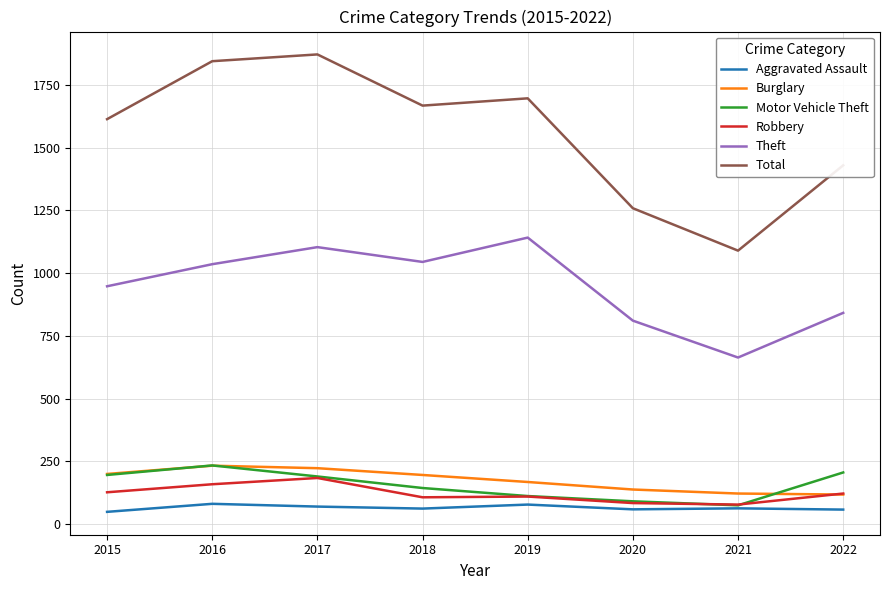

What is the approximate value of Robbery at 2019?

110